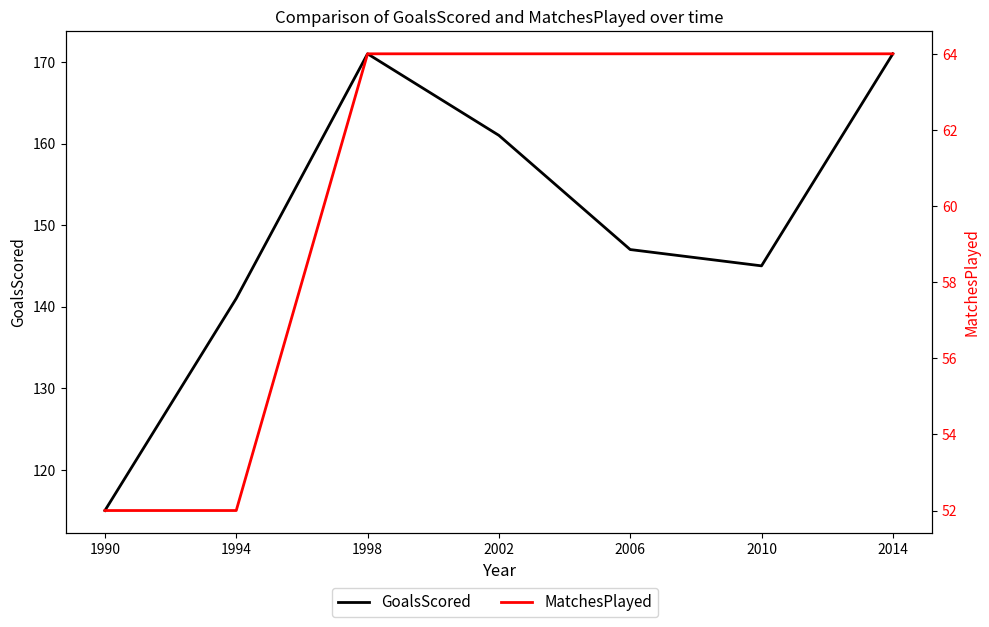

True or false: MatchesPlayed has more than 0 points higher than both neighbors.

False